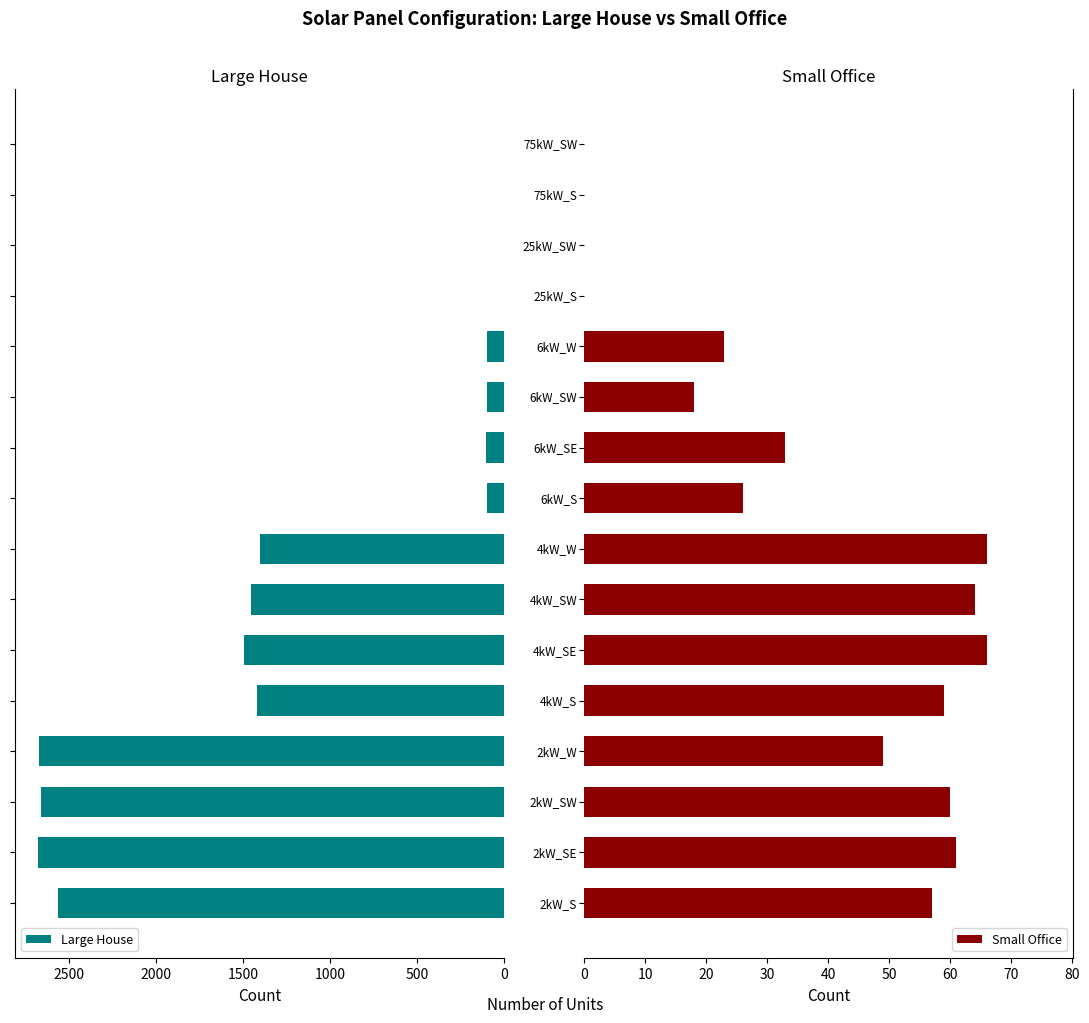

The value of Large House at 1000 is 1327. True or false?

False